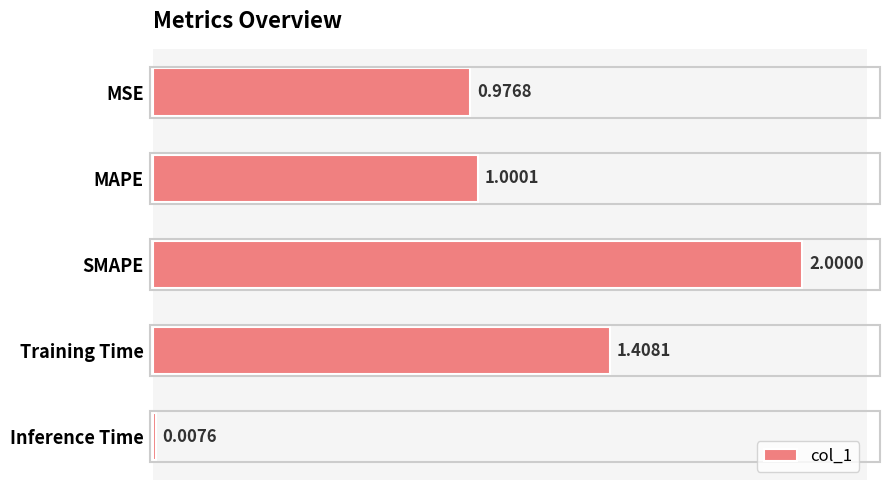

At which category does the chart reach its peak across all series?

SMAPE